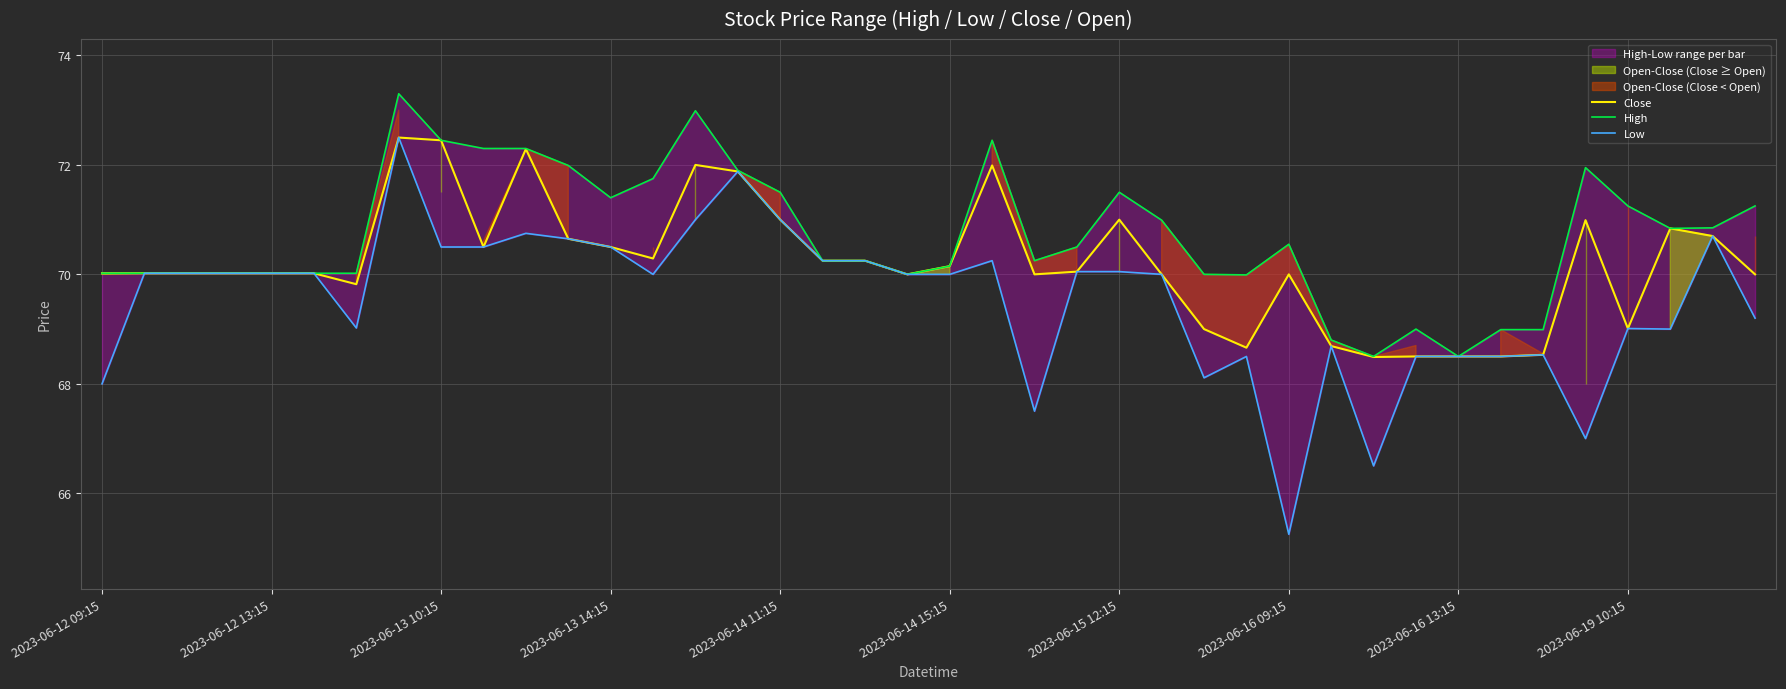

Does the chart display data point markers on the line(s)?

No